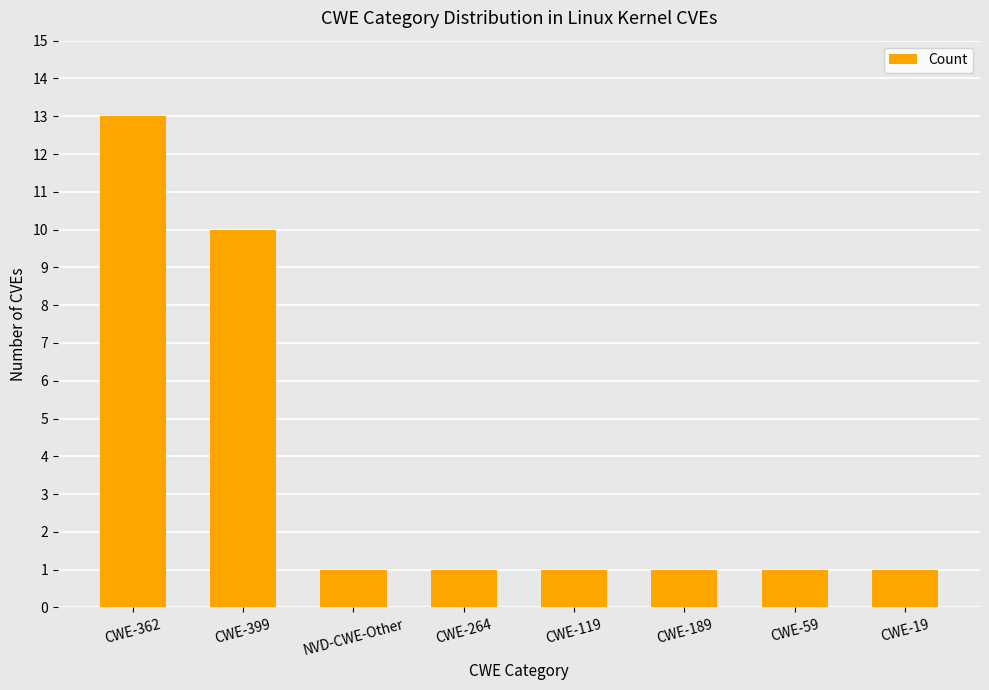

The value at NVD-CWE-Other is 1. True or false?

True